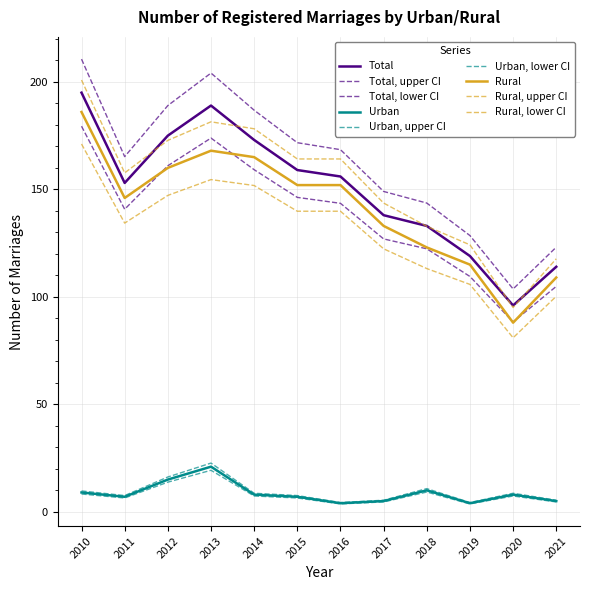

Does the chart have visible grid lines?

Yes